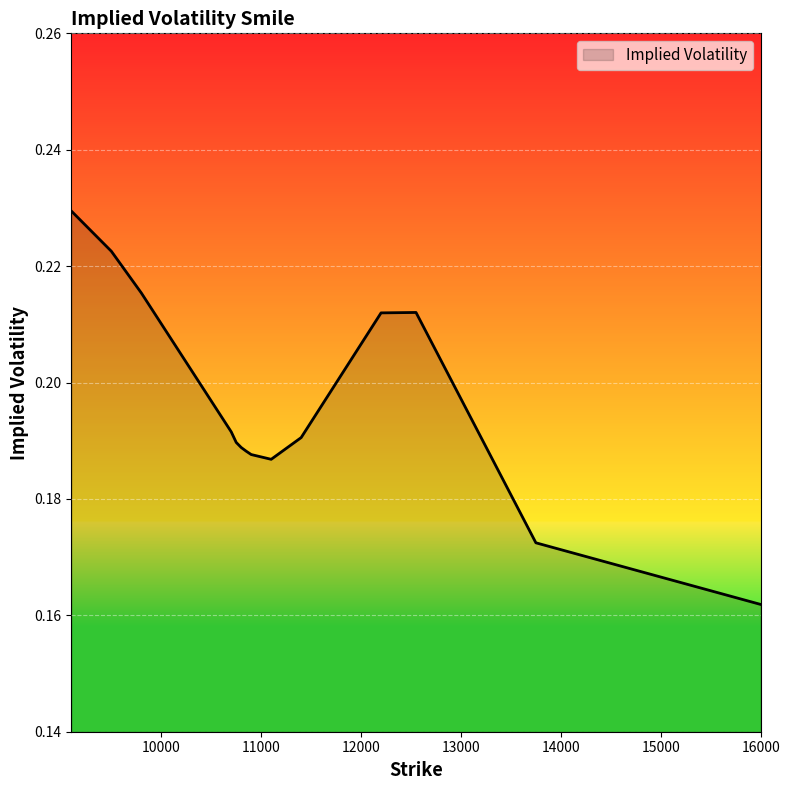

Where is the data nearest to the value 0?

16000